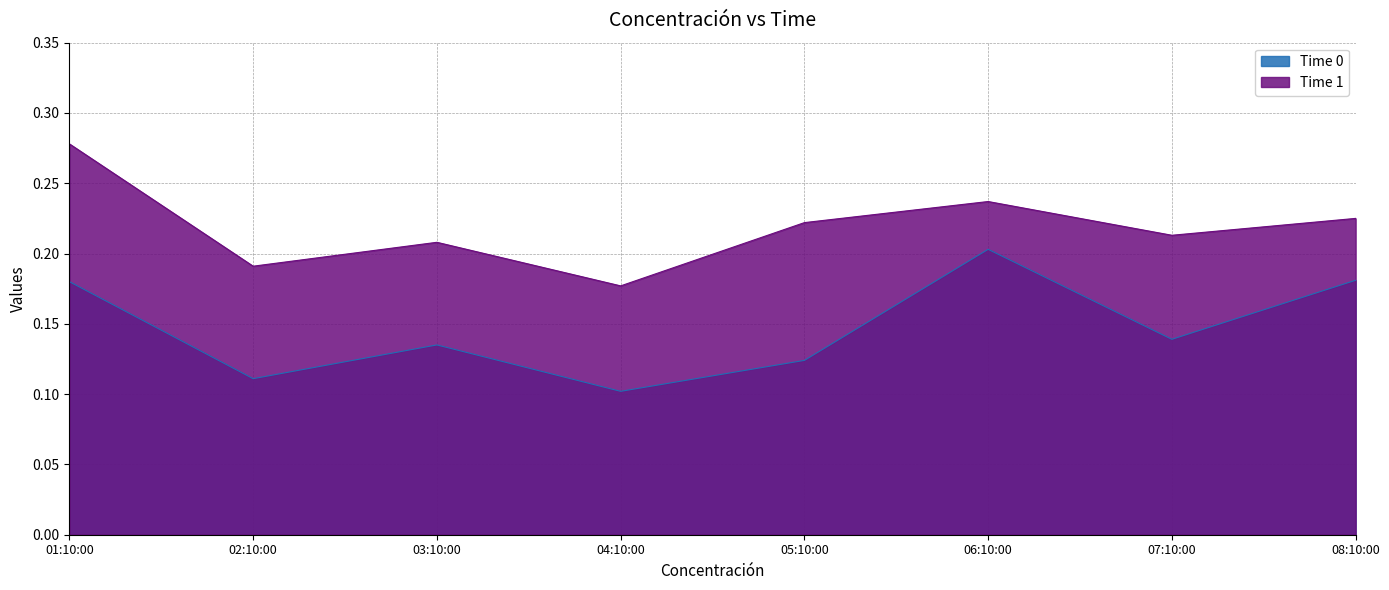

The Time 0 series shows 0.1 at 04:10:00. True or false?

False